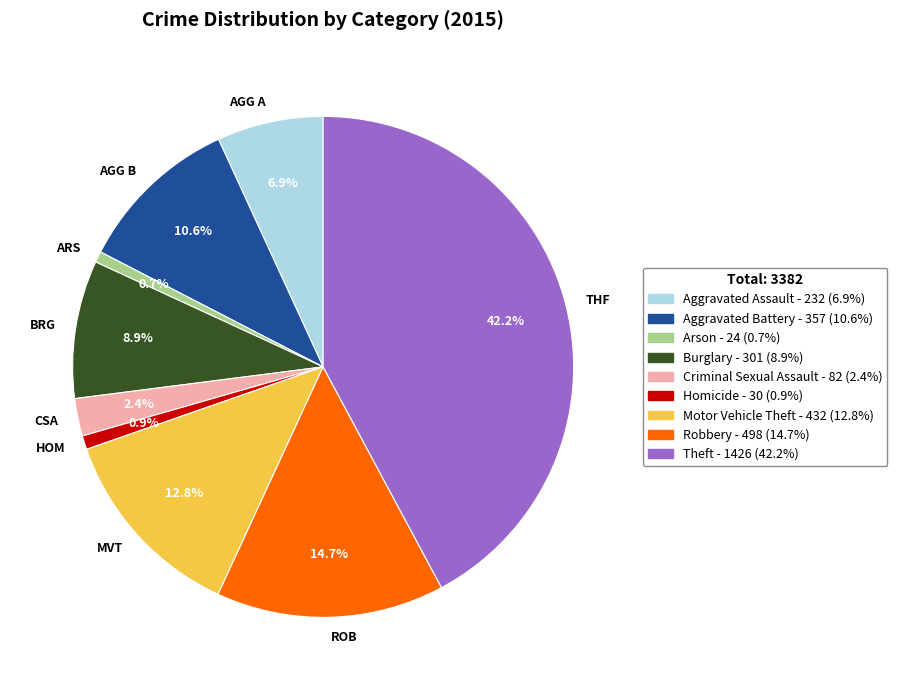

Approximately how many times larger is the value at MVT compared to THF?

0.3